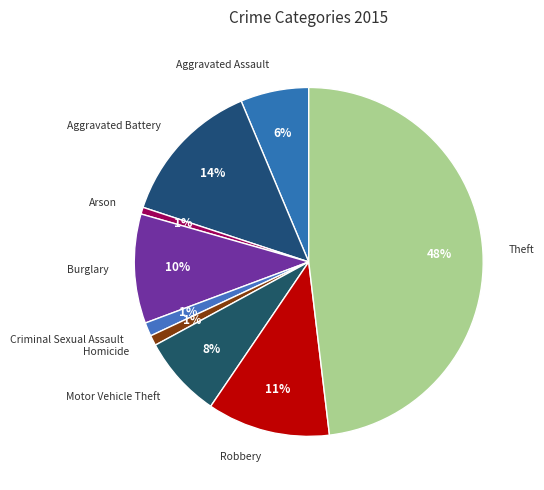

To the nearest percent, what portion does Robbery represent?

11%